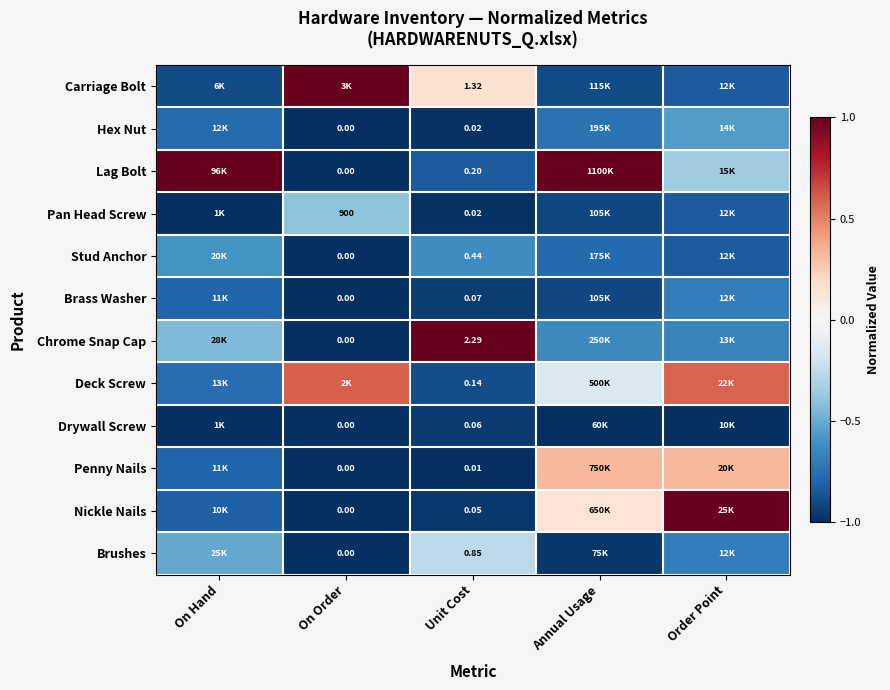

Is the value of Drywall Screw at Unit Cost greater than the value of Penny Nails at Unit Cost?

Yes